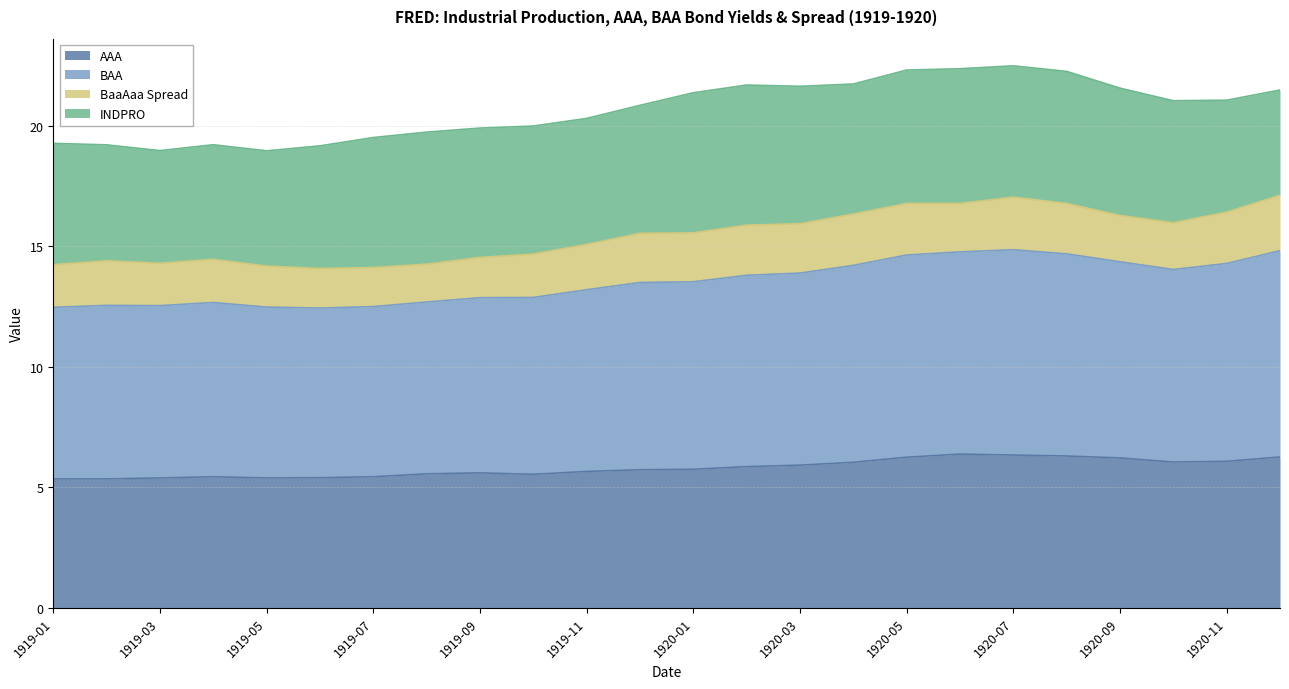

How many interior local peaks does the AAA series have?

3